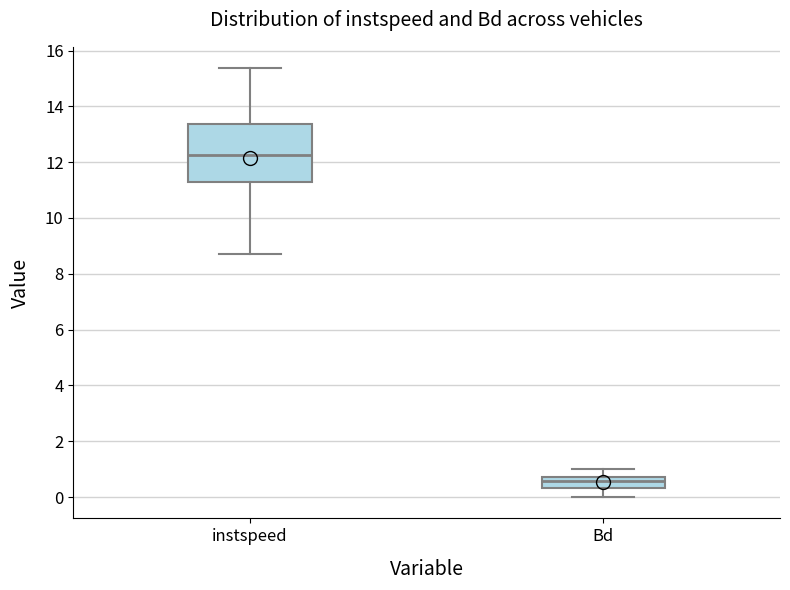

Which box is the tallest, from its lower edge to its upper edge?

instspeed